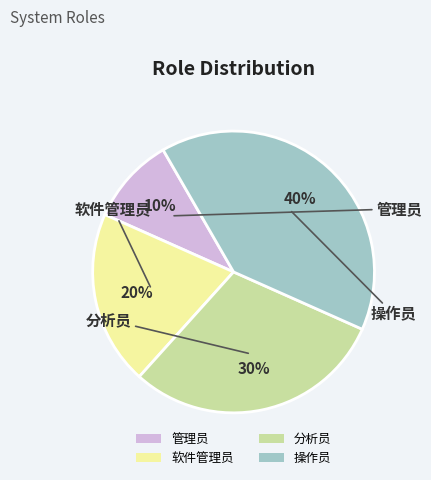

What is the largest slice in the pie chart?

操作员